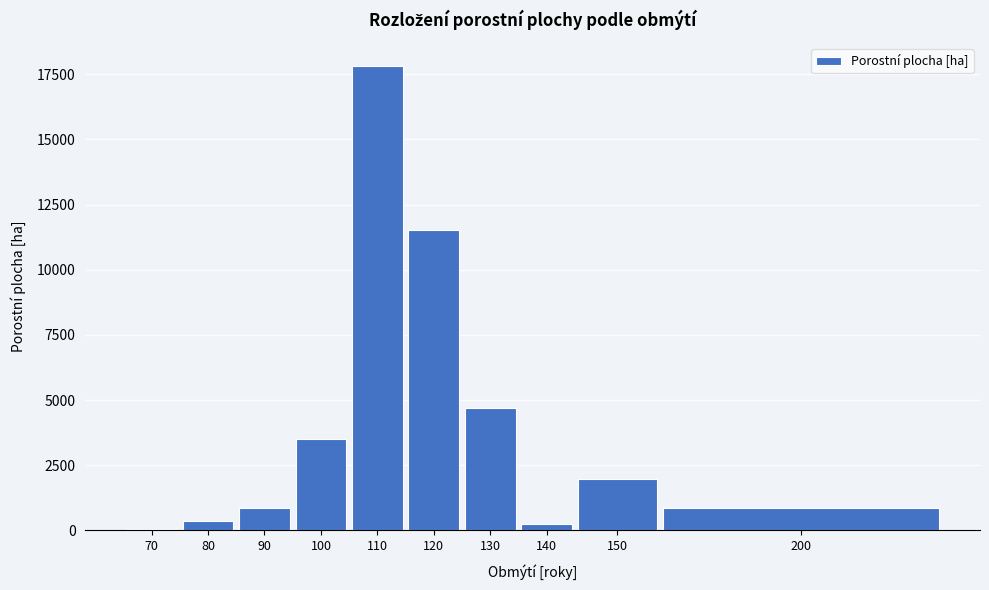

What is the difference between the maximum and minimum values?

17751.9